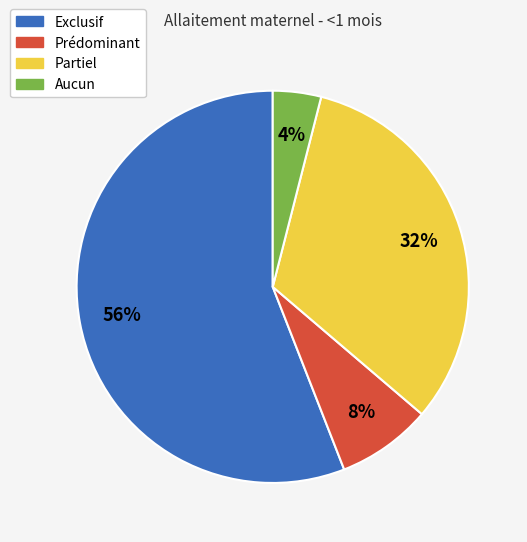

What is the smallest slice in the pie chart?

Aucun